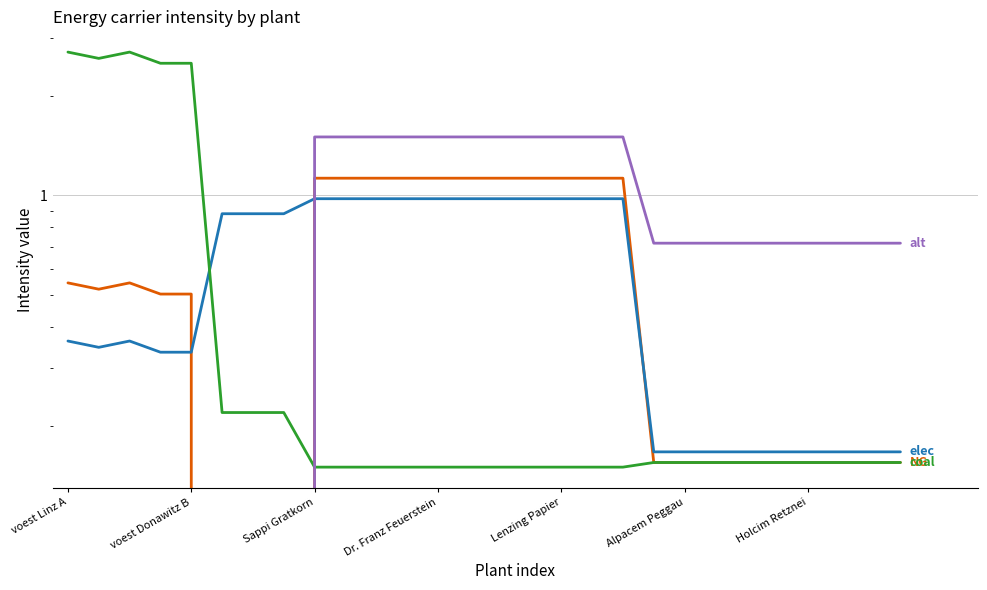

How many positive values does the alt series have?

20